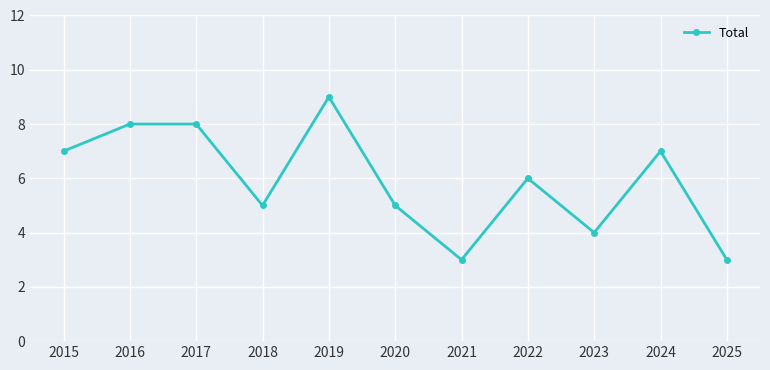

The value at 2021 is 2. True or false?

False